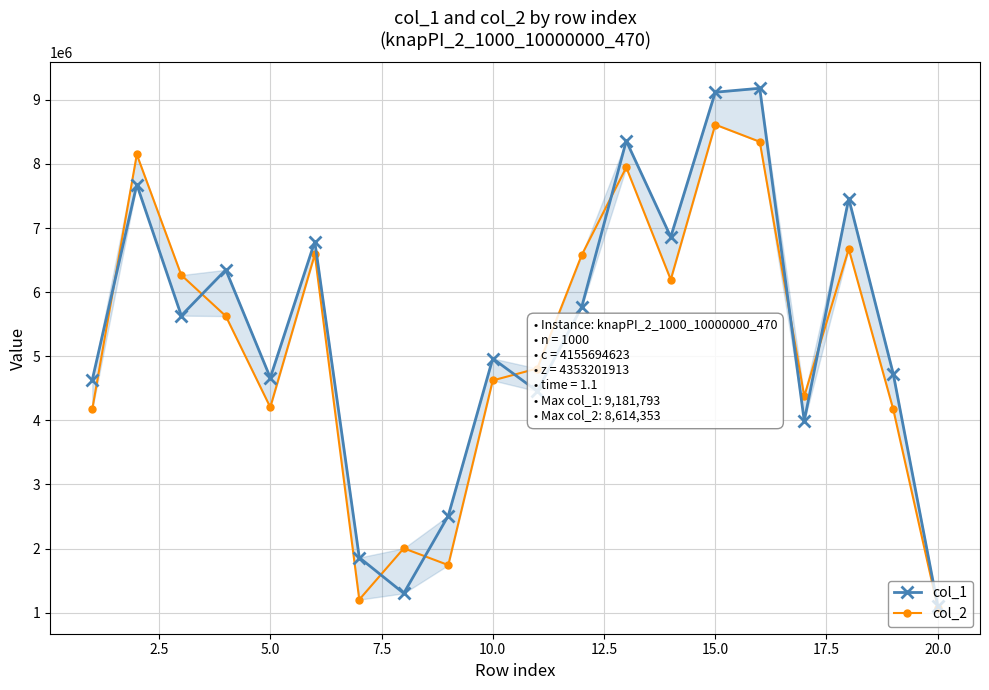

What is the difference between the maximum and minimum values in the col_2 series?

7538820